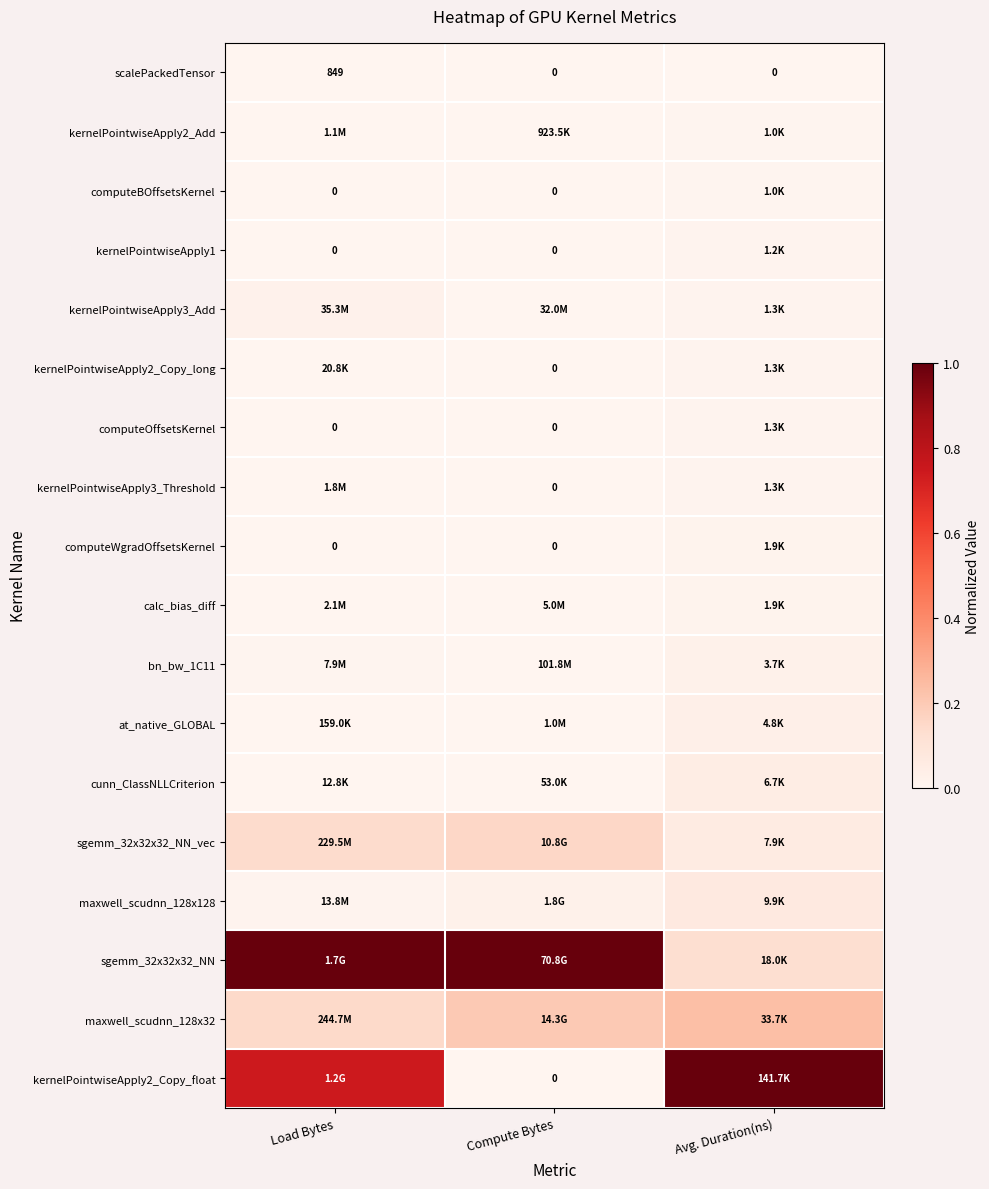

What is the total value across all series at Compute Bytes?

1.4